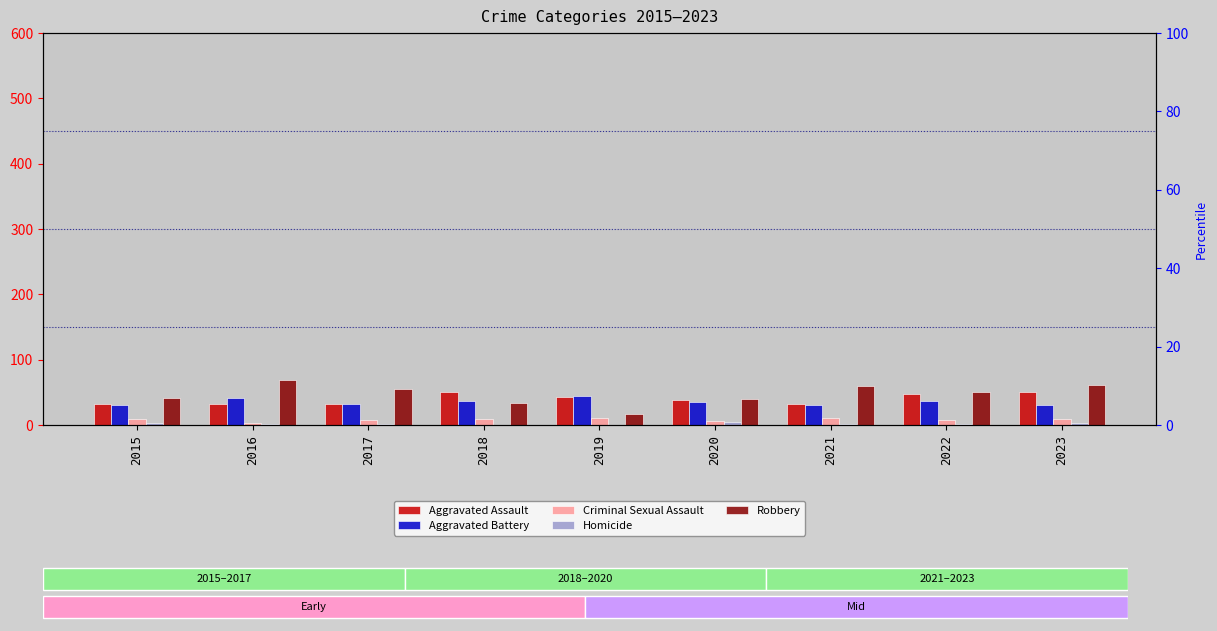

Which category has the lowest value across all series?

2018